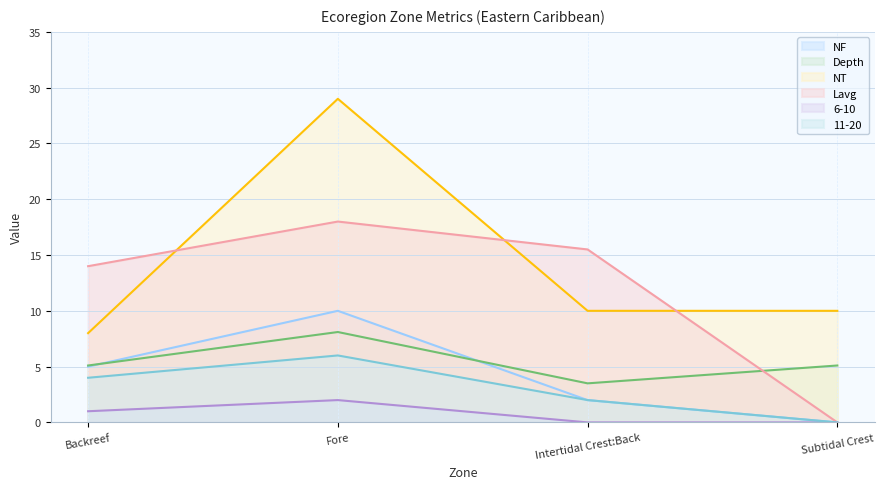

Is the value of NT at Fore greater than the value of Depth at Intertidal Crest:Back?

Yes